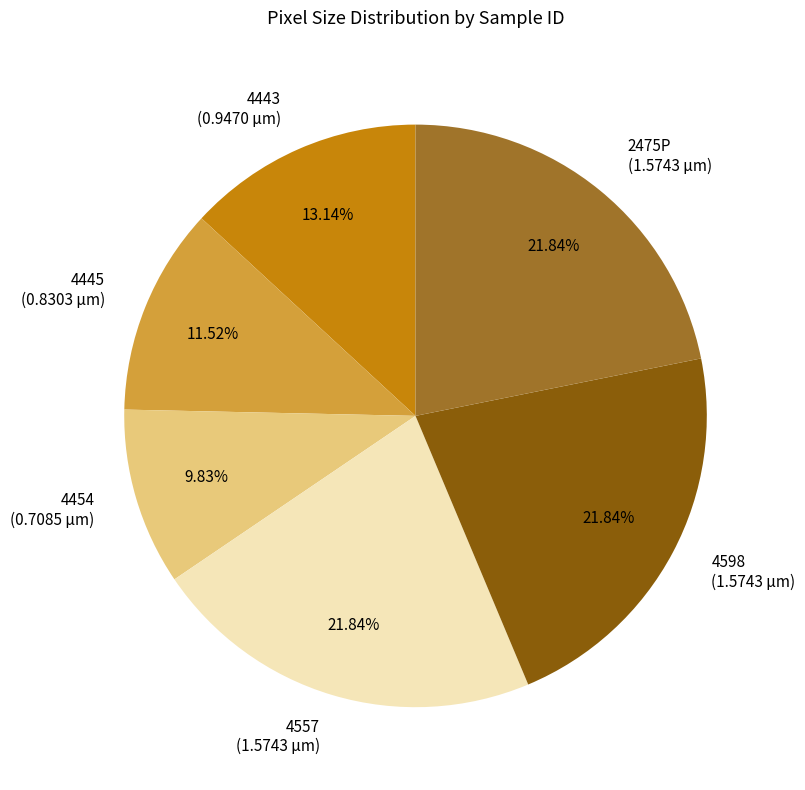

Which has a higher value, 2475P (1.5743 µm) or 4445 (0.8303 µm)?

2475P (1.5743 µm)